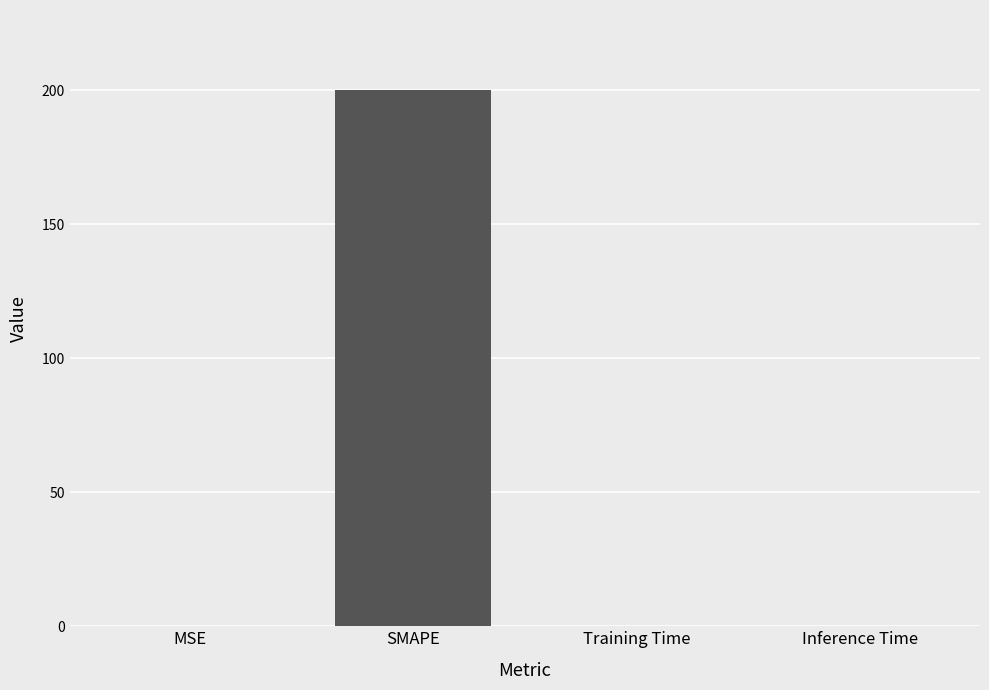

The chart shows a value of 0.0 at Training Time. True or false?

True